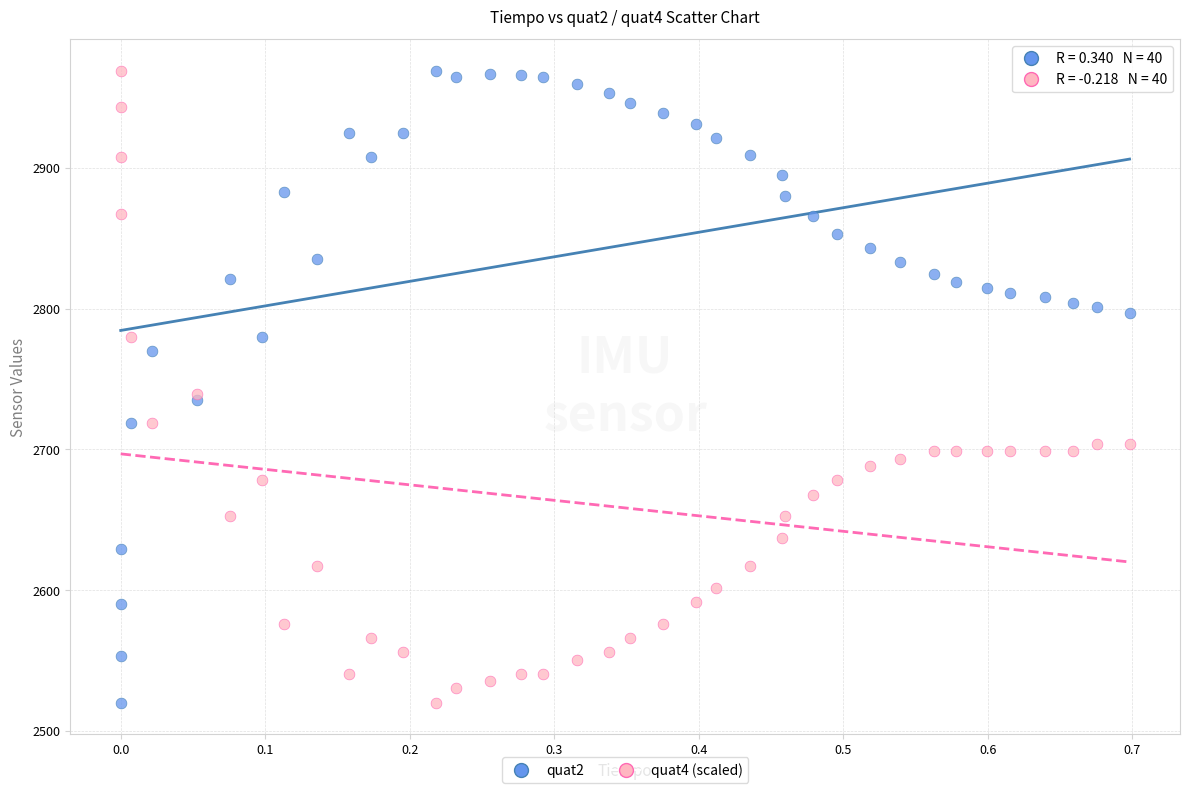

What is the X range (max minus min) for the scatter plot?

0.7